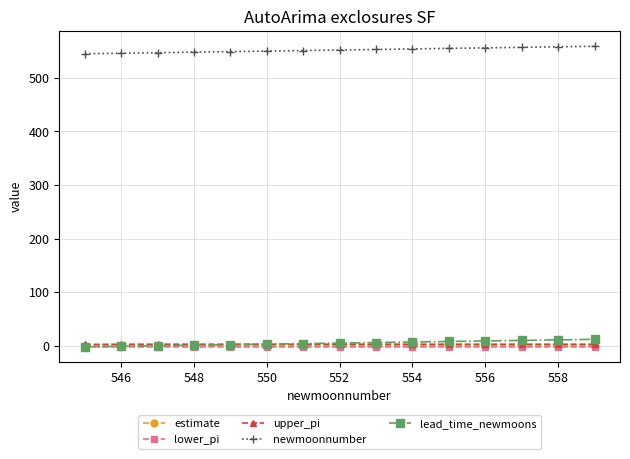

At how many categories does at least one series exceed 133?

15